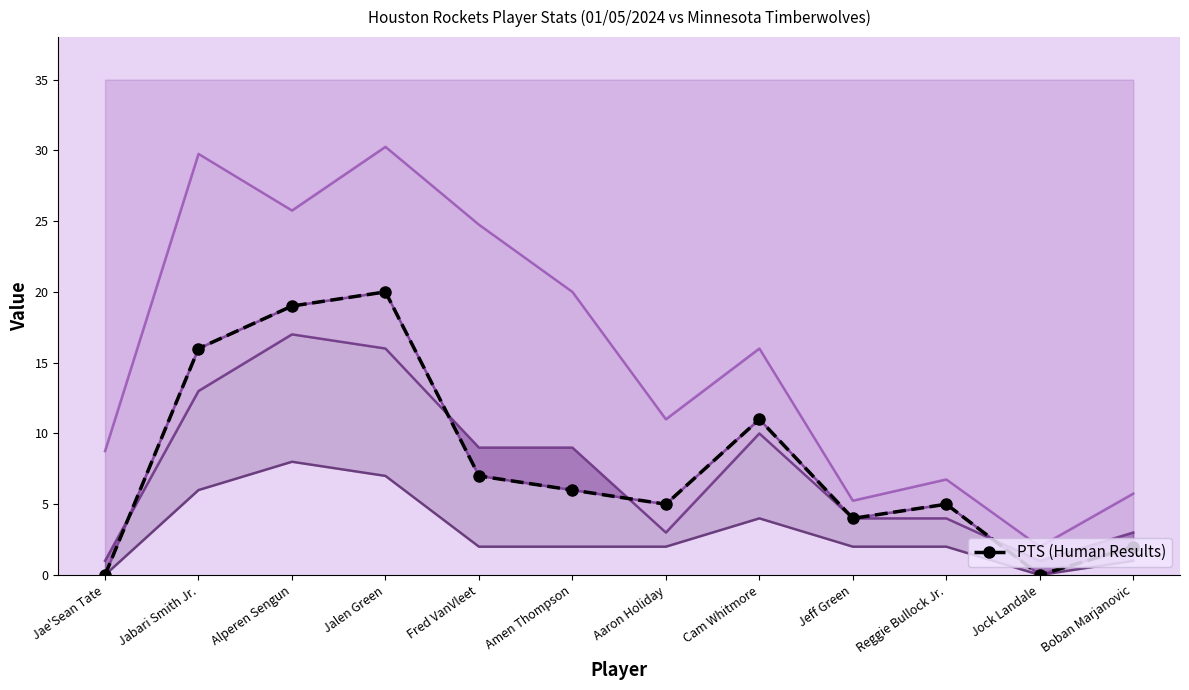

Is it true that the value at Reggie Bullock Jr. is 5?

True